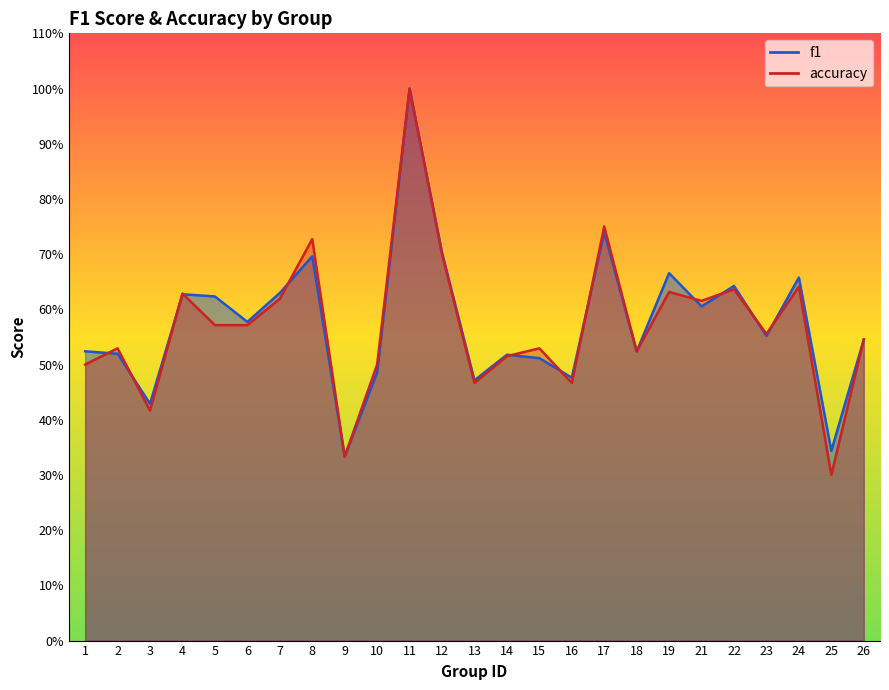

What is the value of the f1 point at the 15th from the left?

0.5